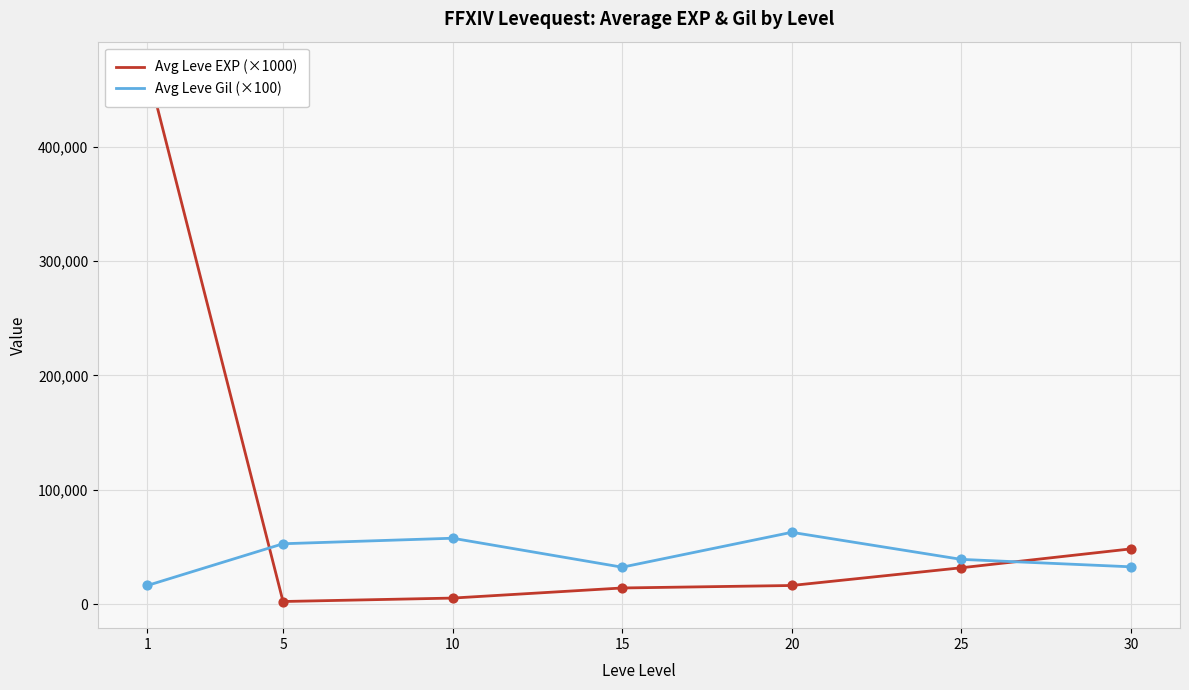

What are all the series names shown in the legend?

Avg Leve EXP (×1000), Avg Leve Gil (×100)